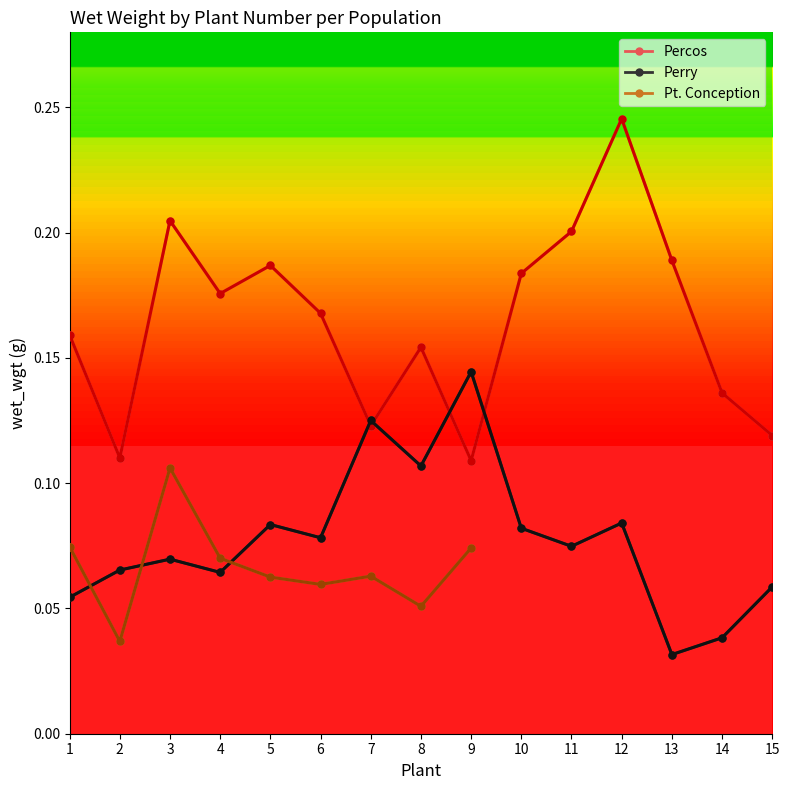

What value does the Percos series have at 12?

0.2